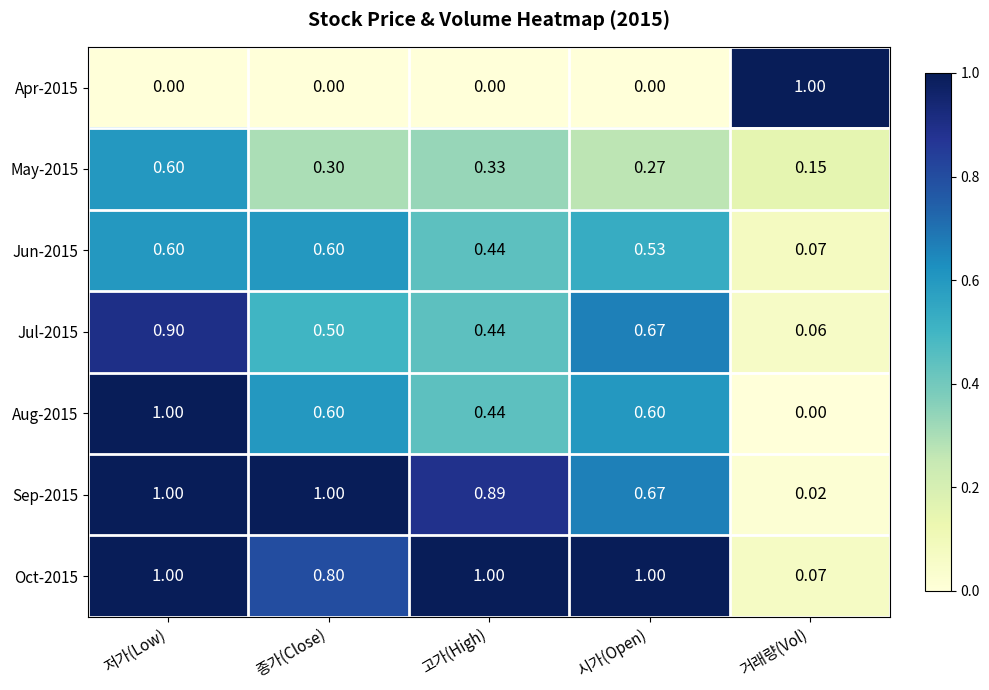

How many series are shown in this chart?

7